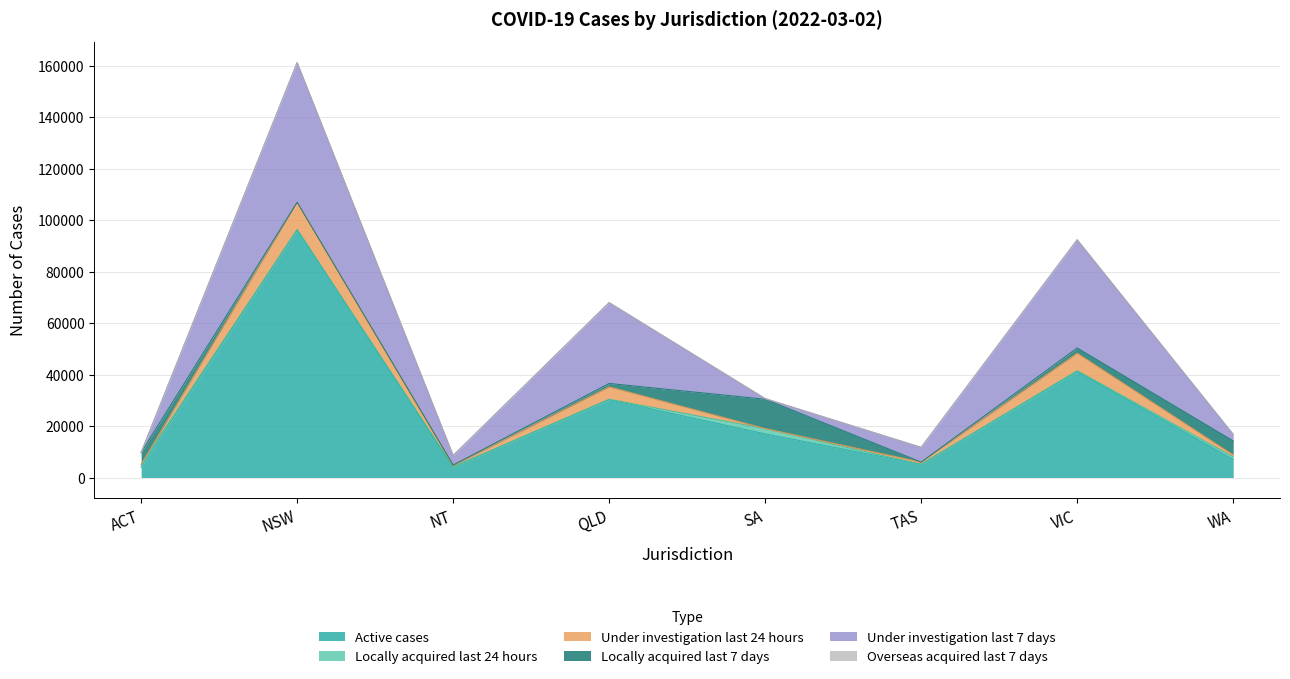

How many interior local valleys does the Locally acquired last 7 days series have?

2